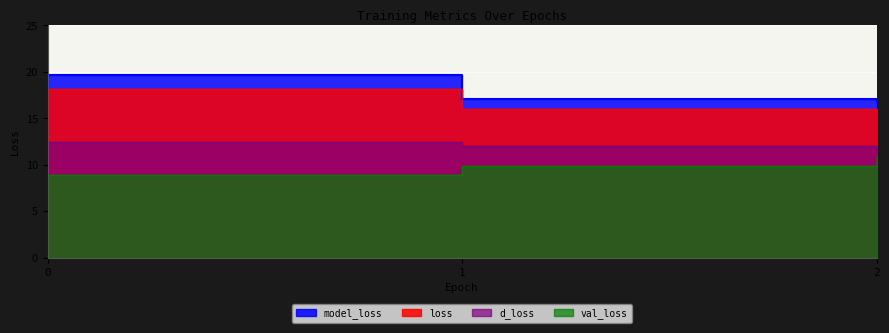

What is the greatest value displayed?

19.6